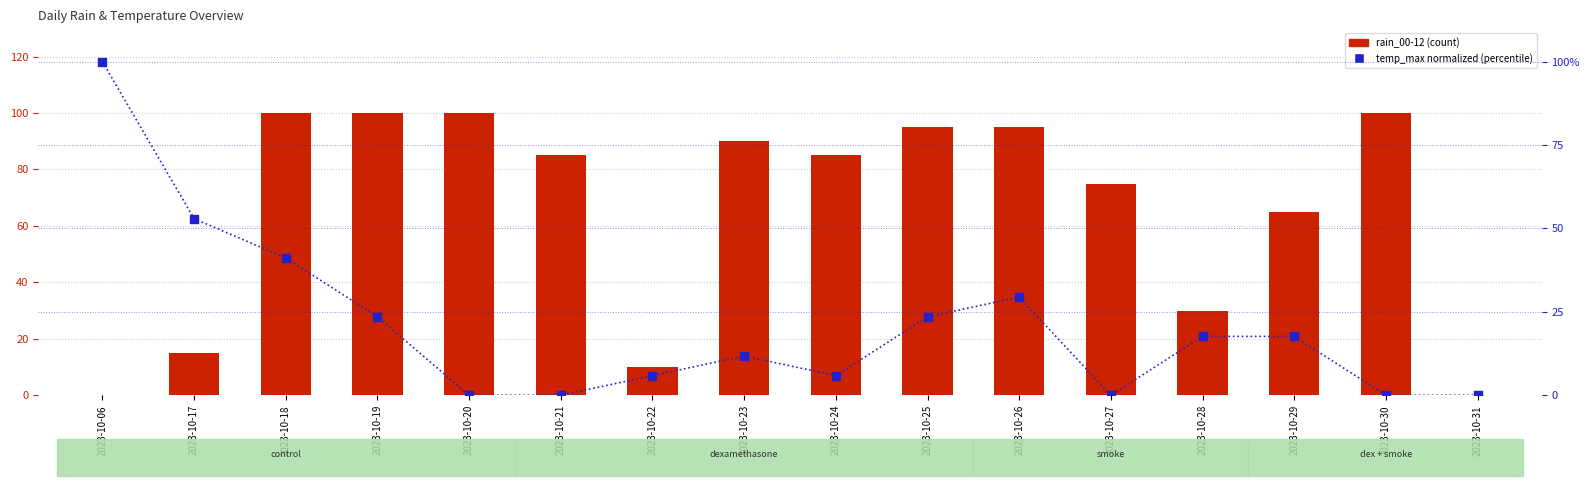

Which series has the widest spread of Y values?

rain_00-12